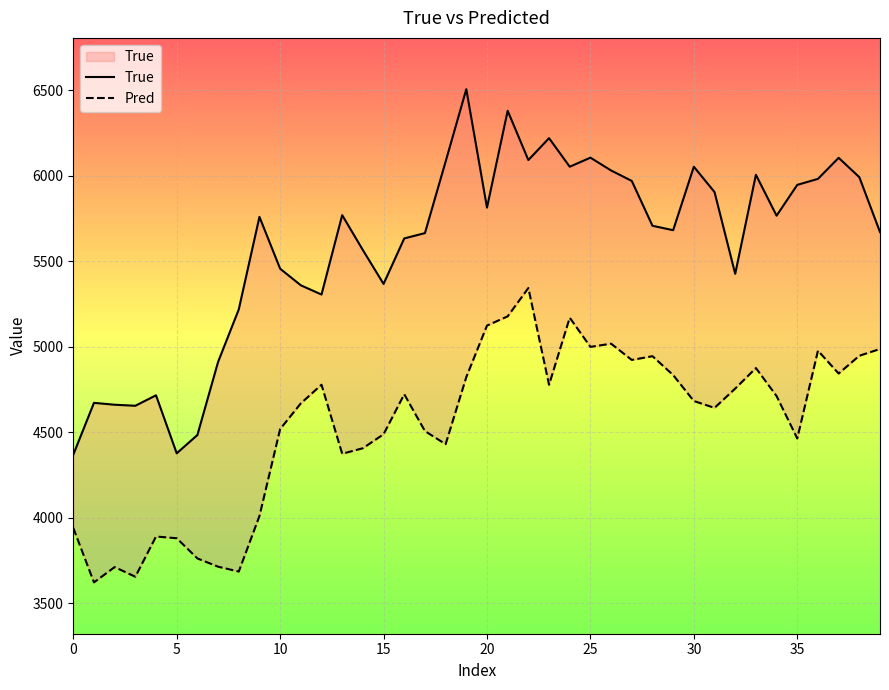

Where does the True series first go above 5759?

13